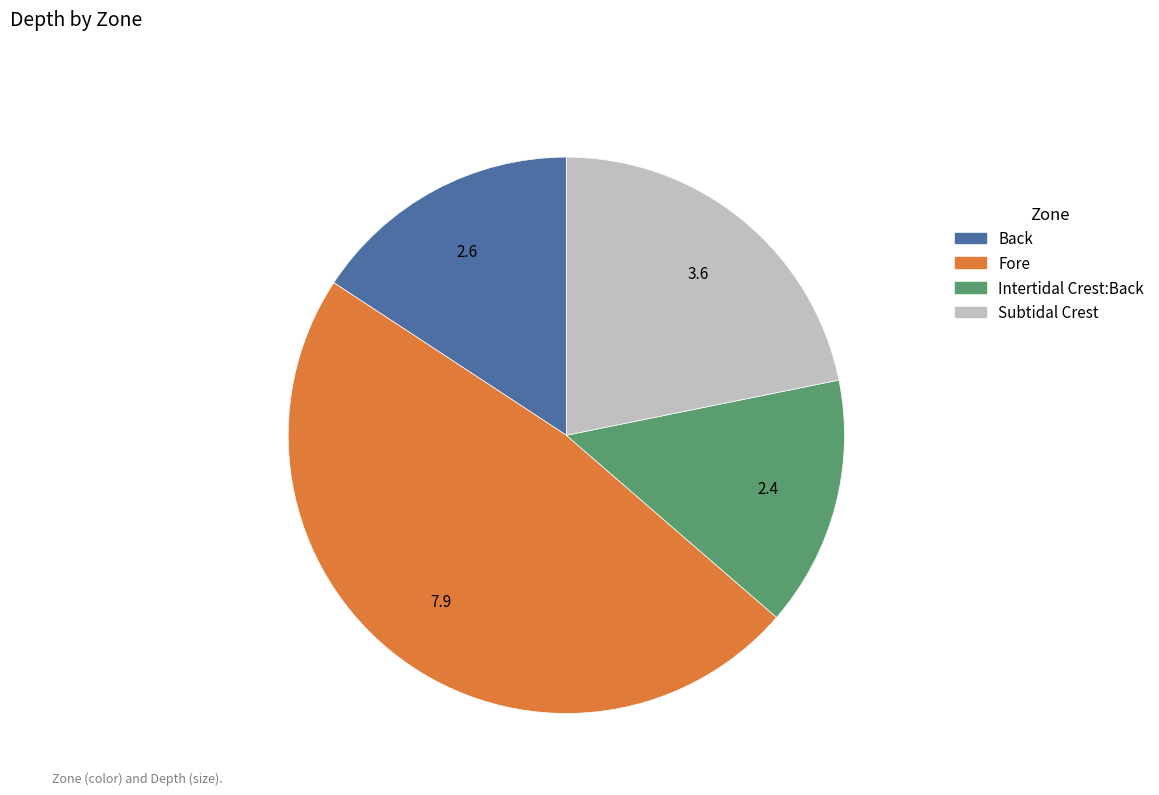

Is the sum of Subtidal Crest and Intertidal Crest:Back greater than half?

No